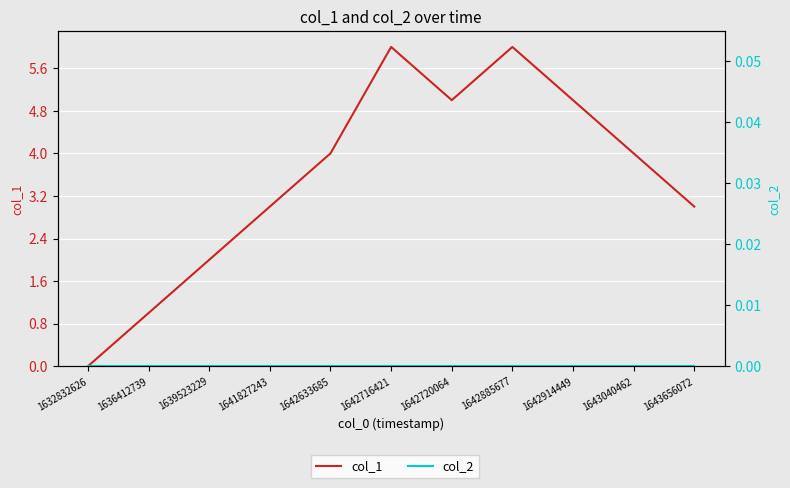

What is the spread (max minus min) of values at 1643040462?

4